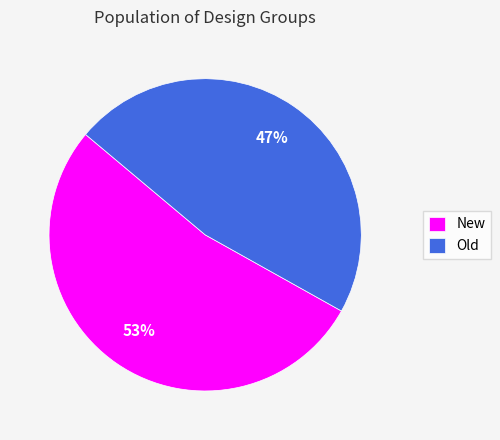

What is the majority slice?

New